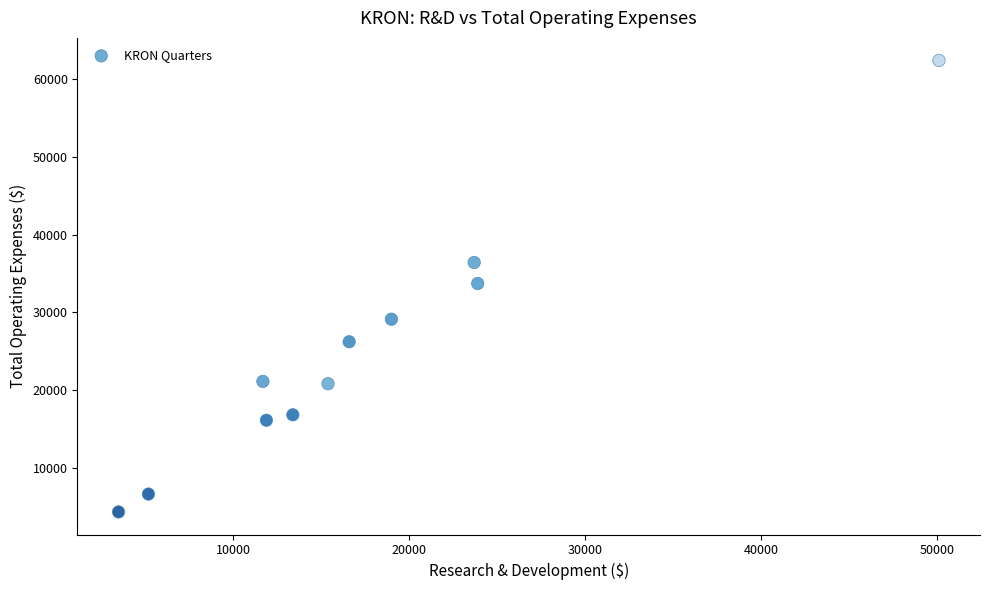

What is the average X value?

17673